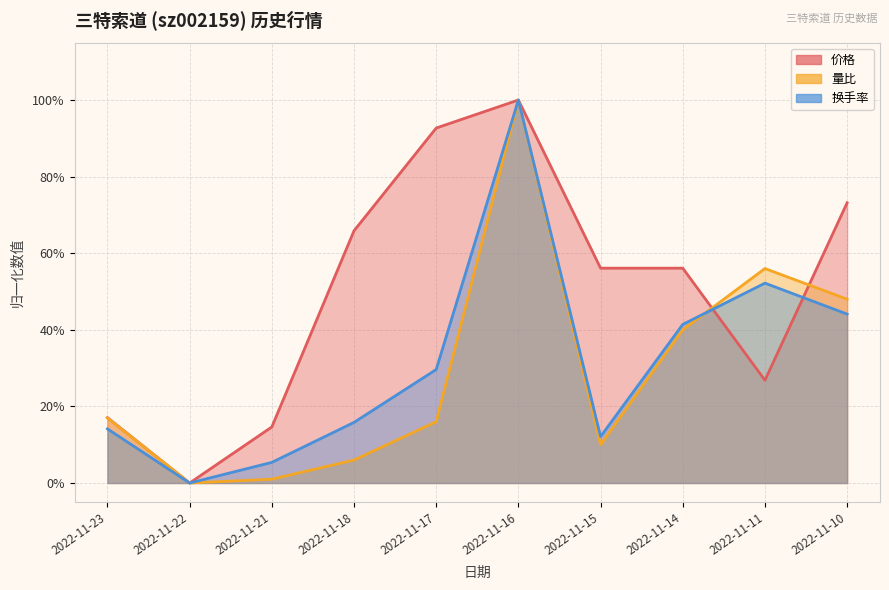

Reading left to right, what are all the values shown in this chart?

价格: 2022-11-23=0.2	2022-11-22=0.0	2022-11-21=0.1	2022-11-18=0.7	2022-11-17=0.9	2022-11-16=1.0	2022-11-15=0.6	2022-11-14=0.6	2022-11-11=0.3	2022-11-10=0.7
量比: 2022-11-23=0.2	2022-11-22=0.0	2022-11-21=0.0	2022-11-18=0.1	2022-11-17=0.2	2022-11-16=1.0	2022-11-15=0.1	2022-11-14=0.4	2022-11-11=0.6	2022-11-10=0.5
换手率: 2022-11-23=0.1	2022-11-22=0.0	2022-11-21=0.1	2022-11-18=0.2	2022-11-17=0.3	2022-11-16=1.0	2022-11-15=0.1	2022-11-14=0.4	2022-11-11=0.5	2022-11-10=0.4